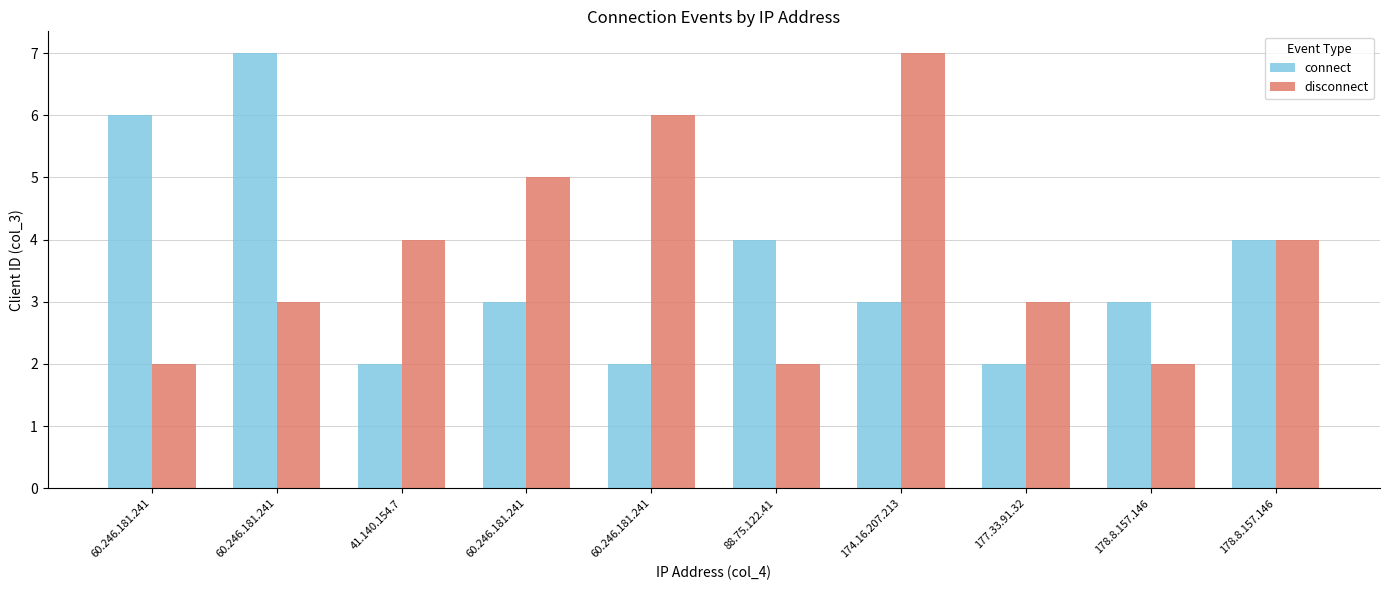

Count the disconnect values in the range 2 to 5.

8